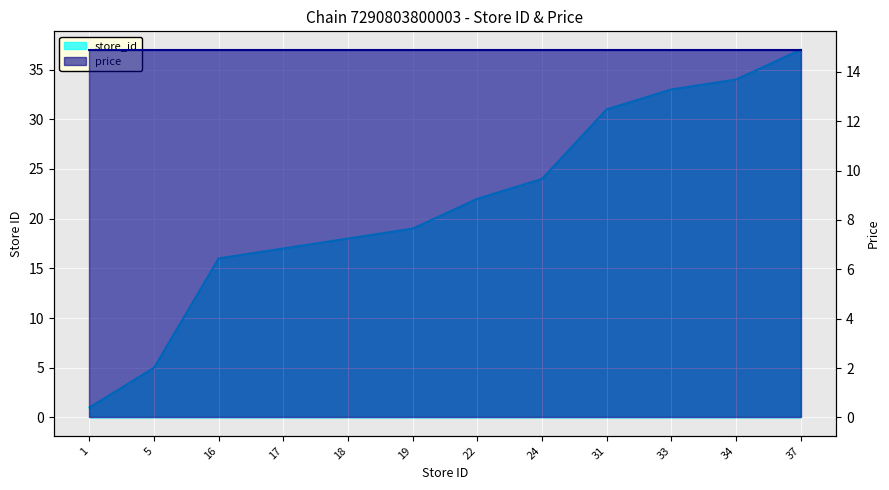

What is the ratio of the value at 19 to the value at 37?

0.5